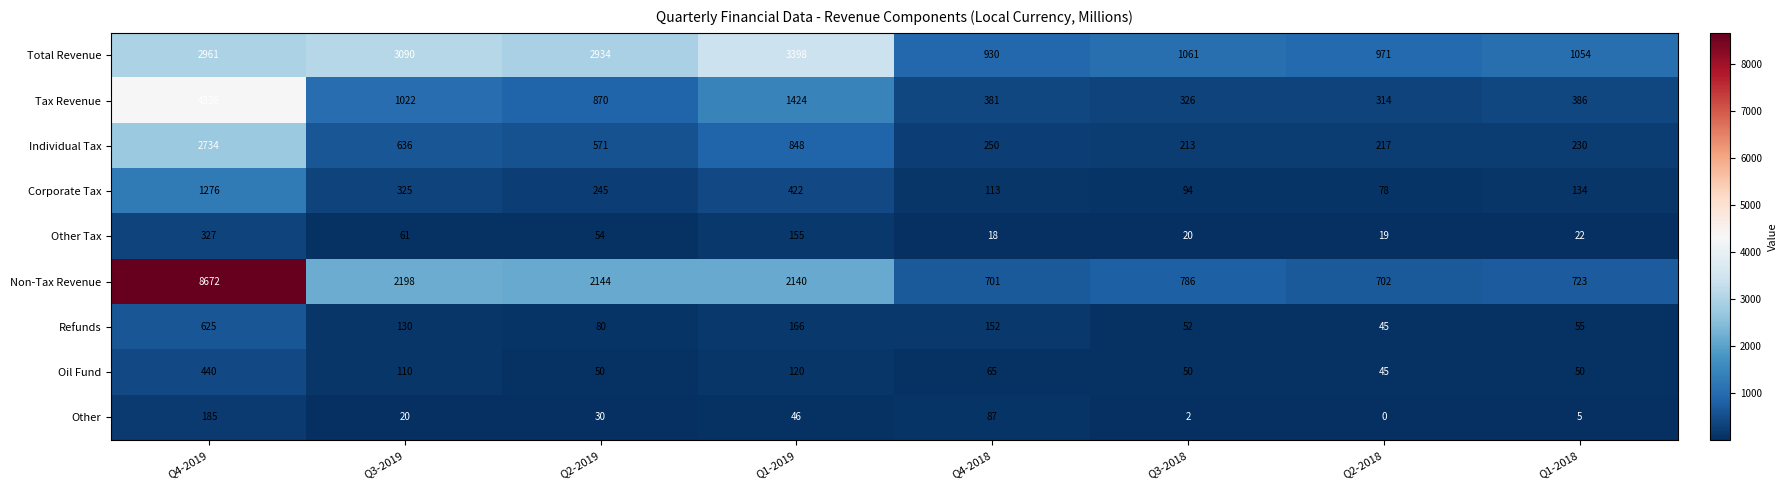

At which category is the sum across all series the highest?

Q4-2019